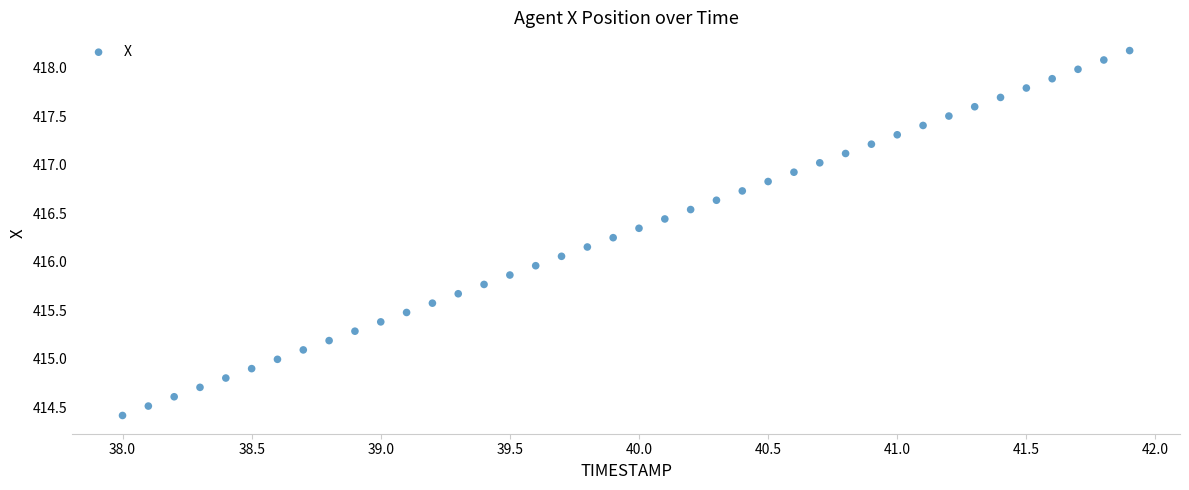

What is the range of X values (max minus min)?

3.9